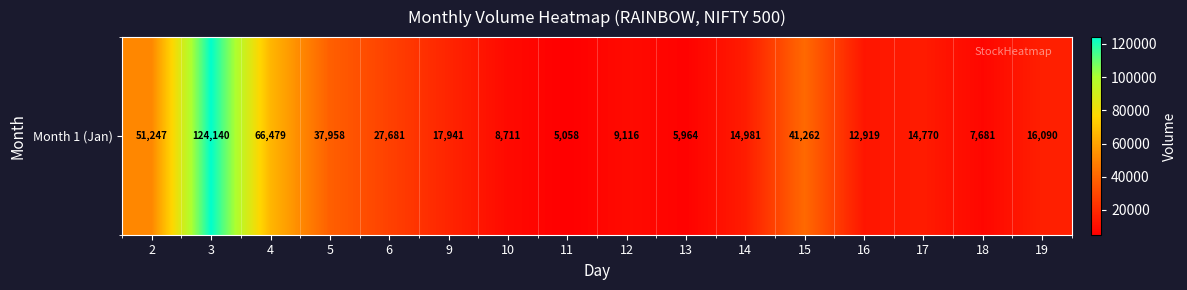

The value at 9 is 9618. True or false?

False